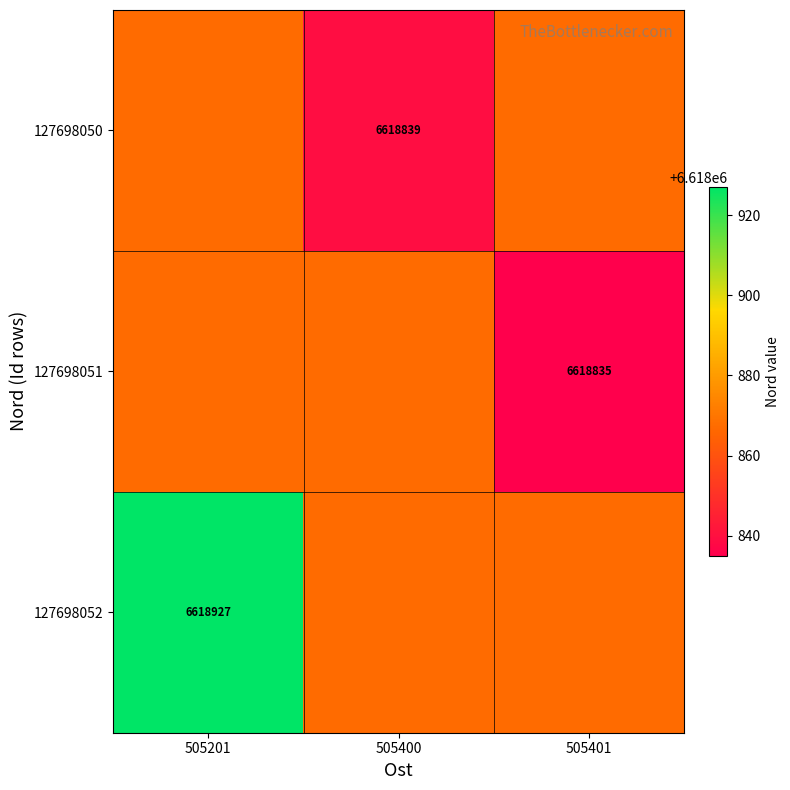

At which category is the sum across all series the highest?

505201